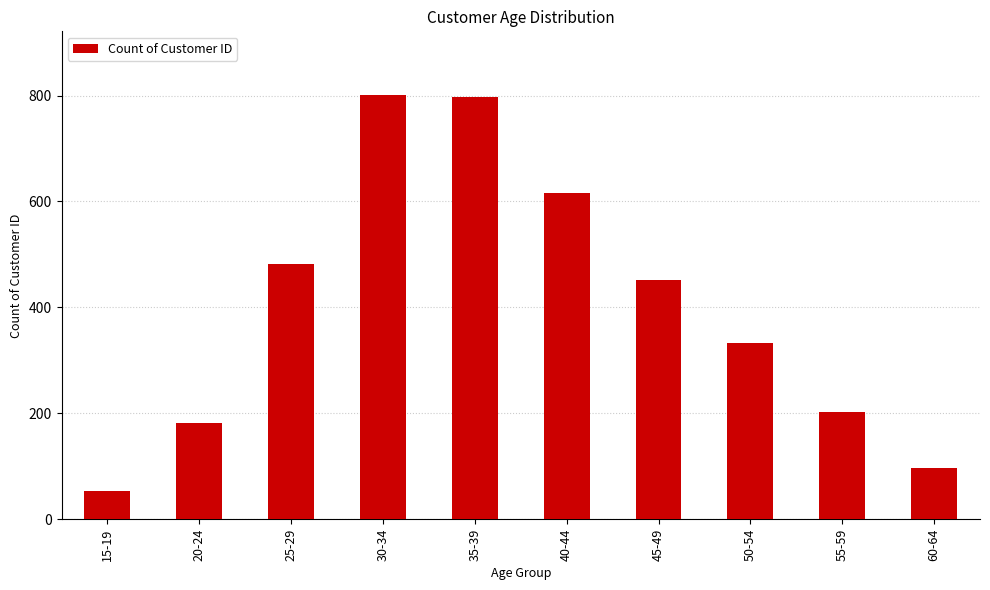

True or false: the data shows 482 at 25-29.

True